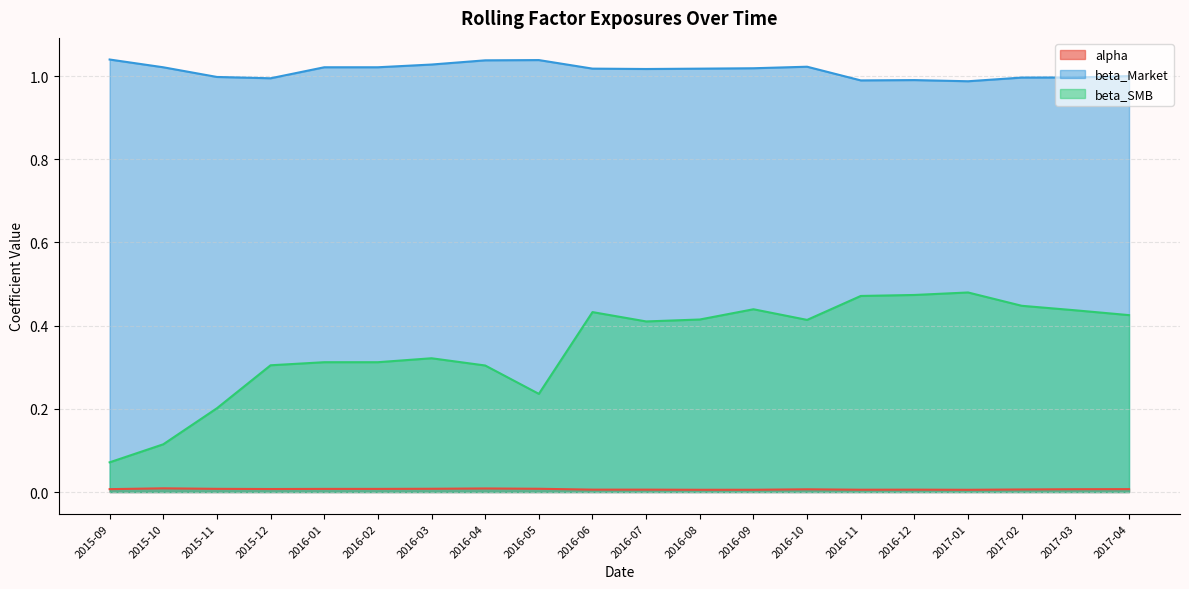

At which label is beta_SMB closest to 0?

2015-09